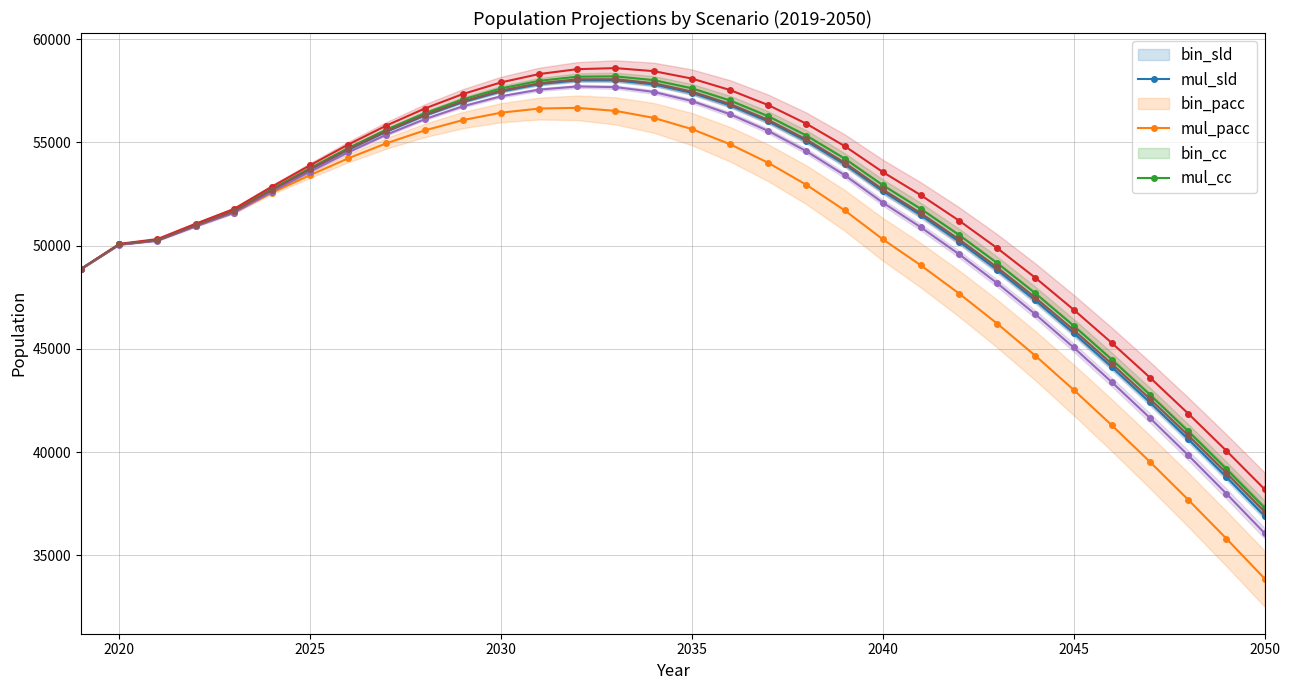

What are all the series names shown in the legend?

bin_sld, mul_sld, bin_pacc, mul_pacc, bin_cc, mul_cc